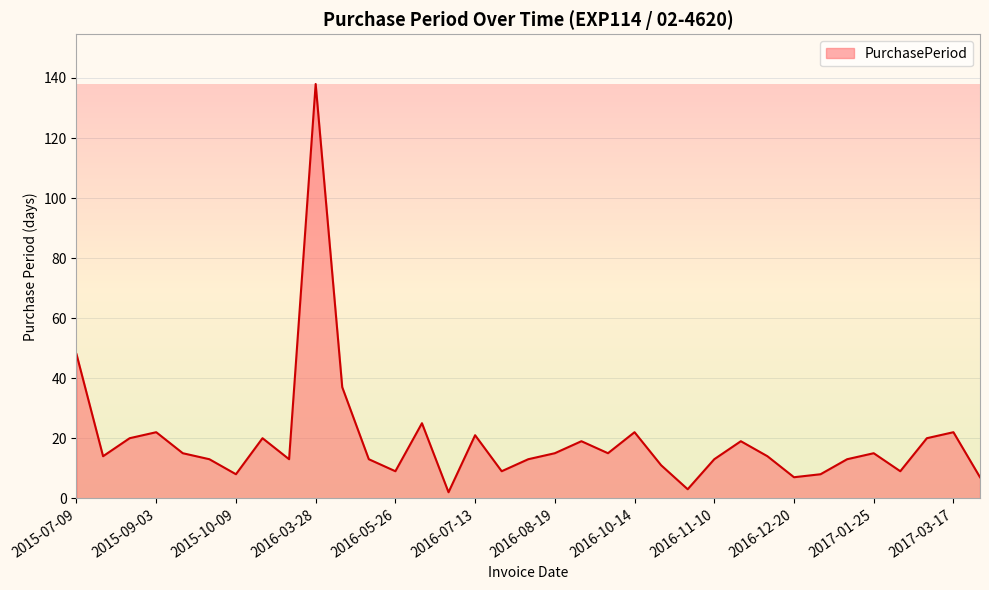

What is the greatest value displayed?

138